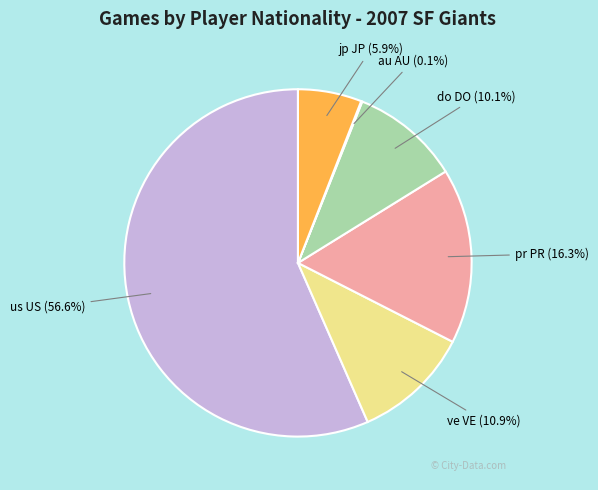

What portion of the pie excludes do DO?

89.9%